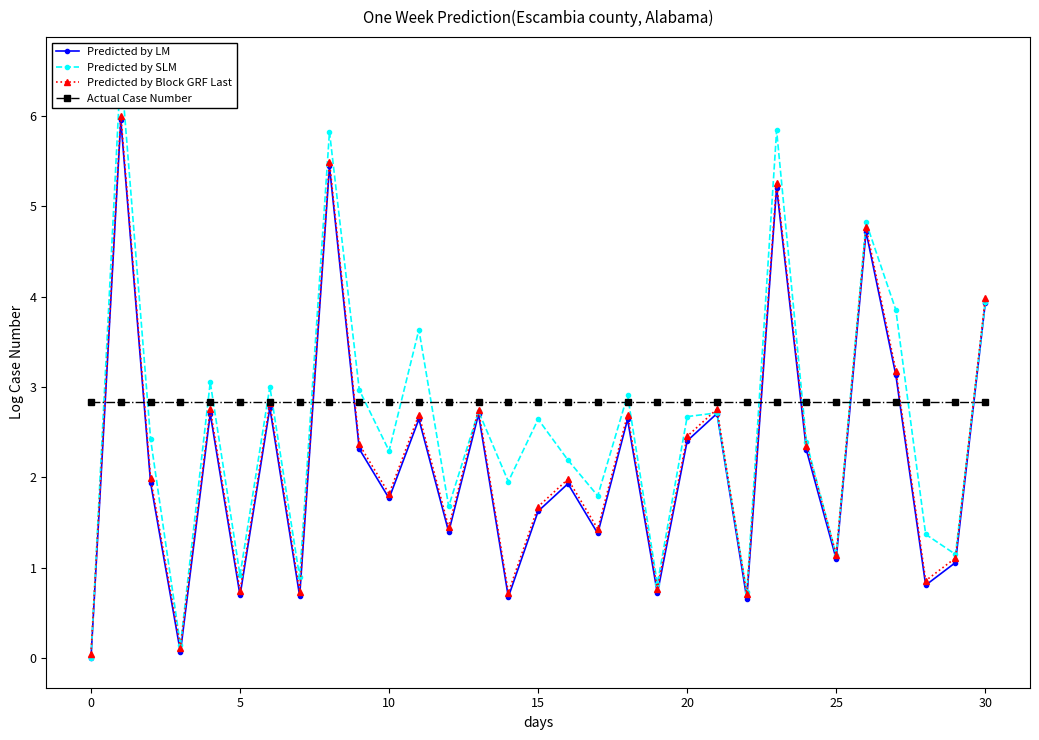

True or false: Predicted by SLM and Actual Case Number cross at least once.

True